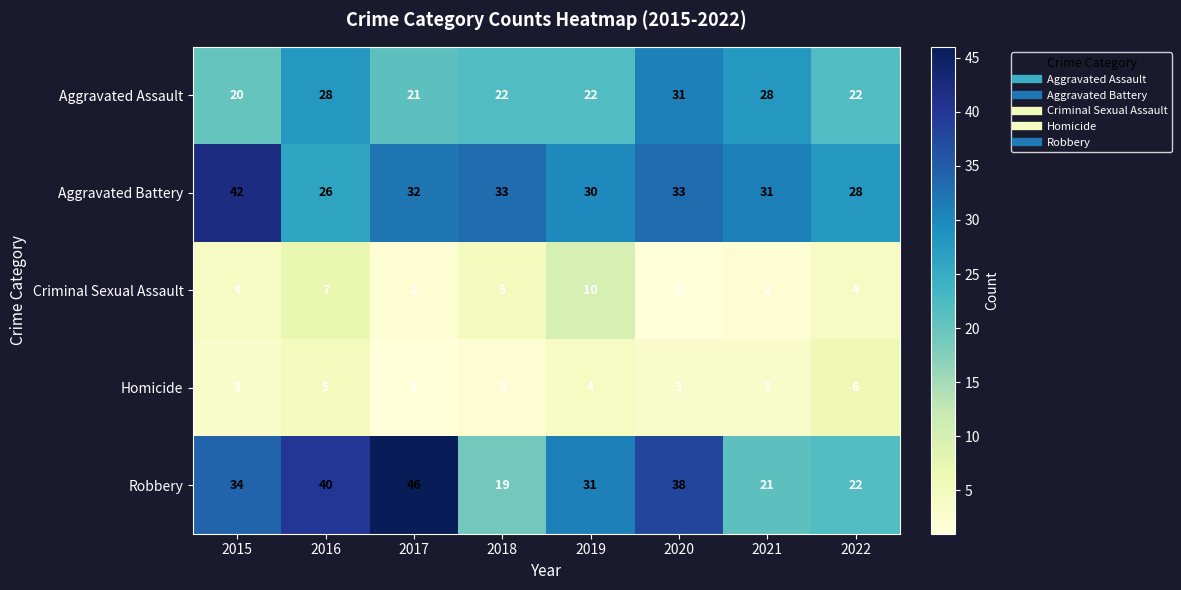

What is the difference between the Aggravated Battery values at 2017 and 2016?

6